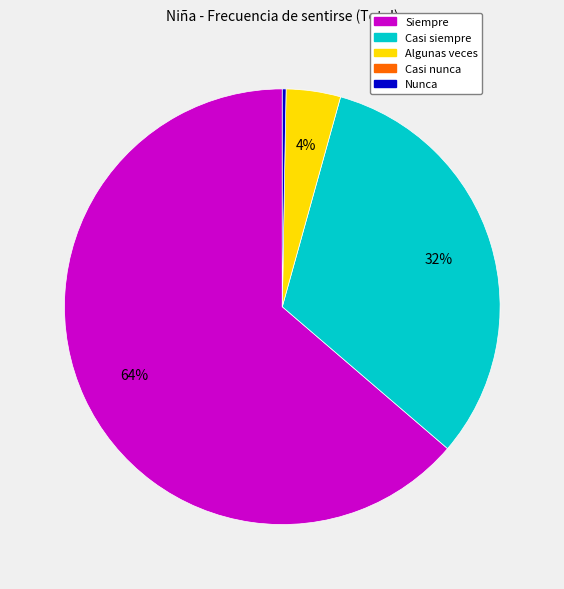

To the nearest percent, what is the average slice percentage?

25%